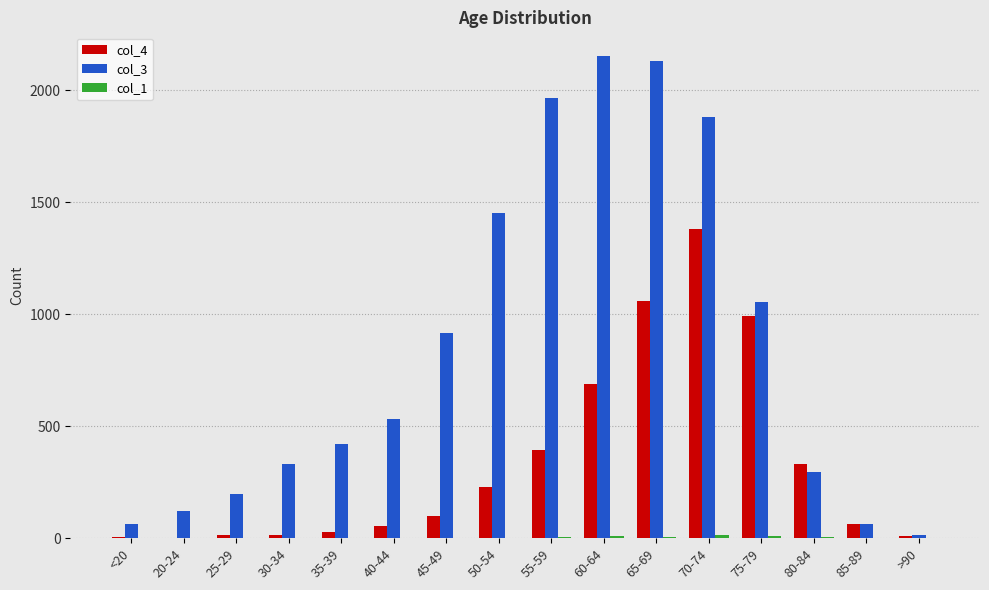

The col_4 series shows 1381 at 70-74. True or false?

True